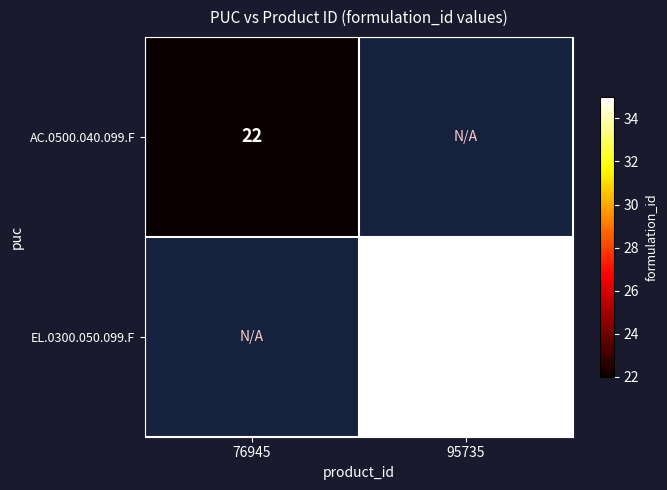

Count the number of data series in this chart.

2